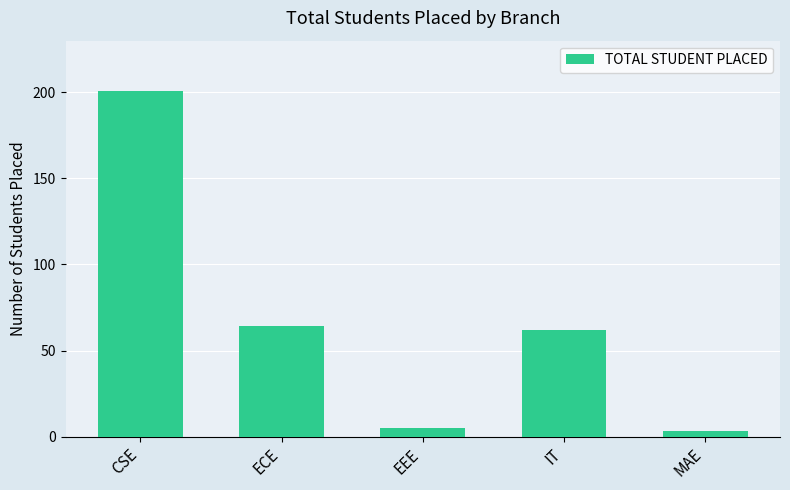

Read the value at IT, to the nearest 5.

60